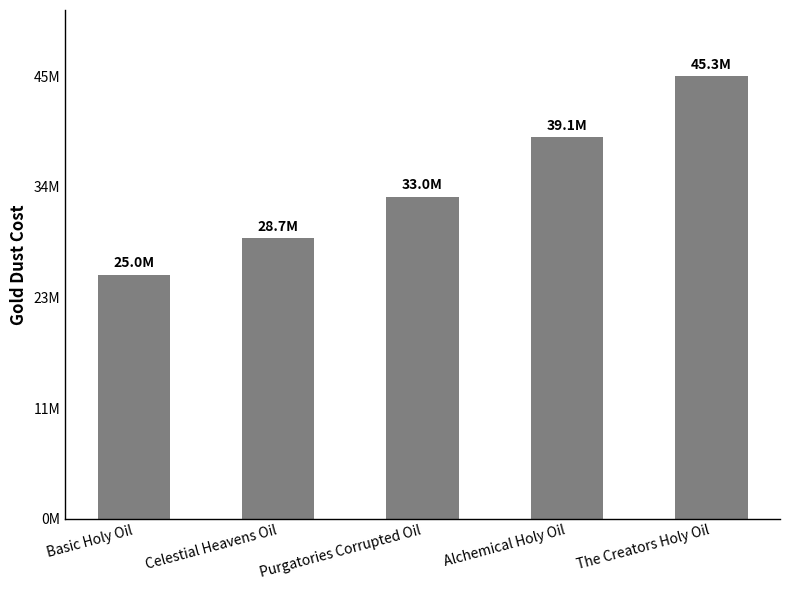

Are the bars horizontal?

No